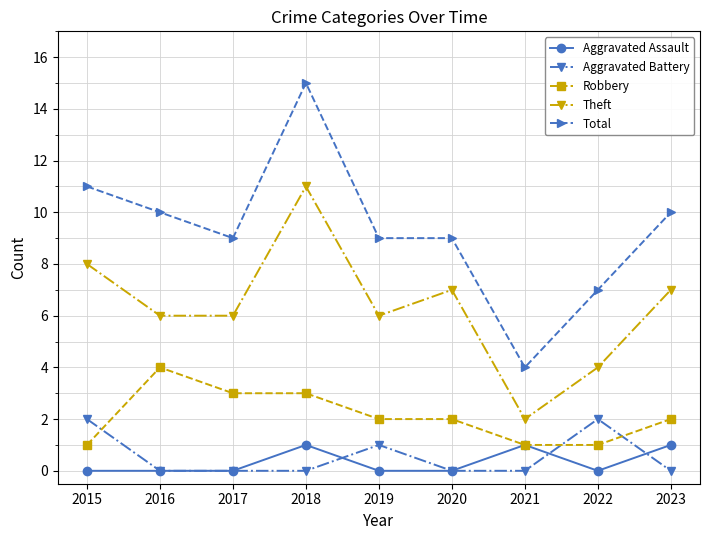

List the series in order of their peak value, highest first.

Total, Theft, Robbery, Aggravated Battery, Aggravated Assault